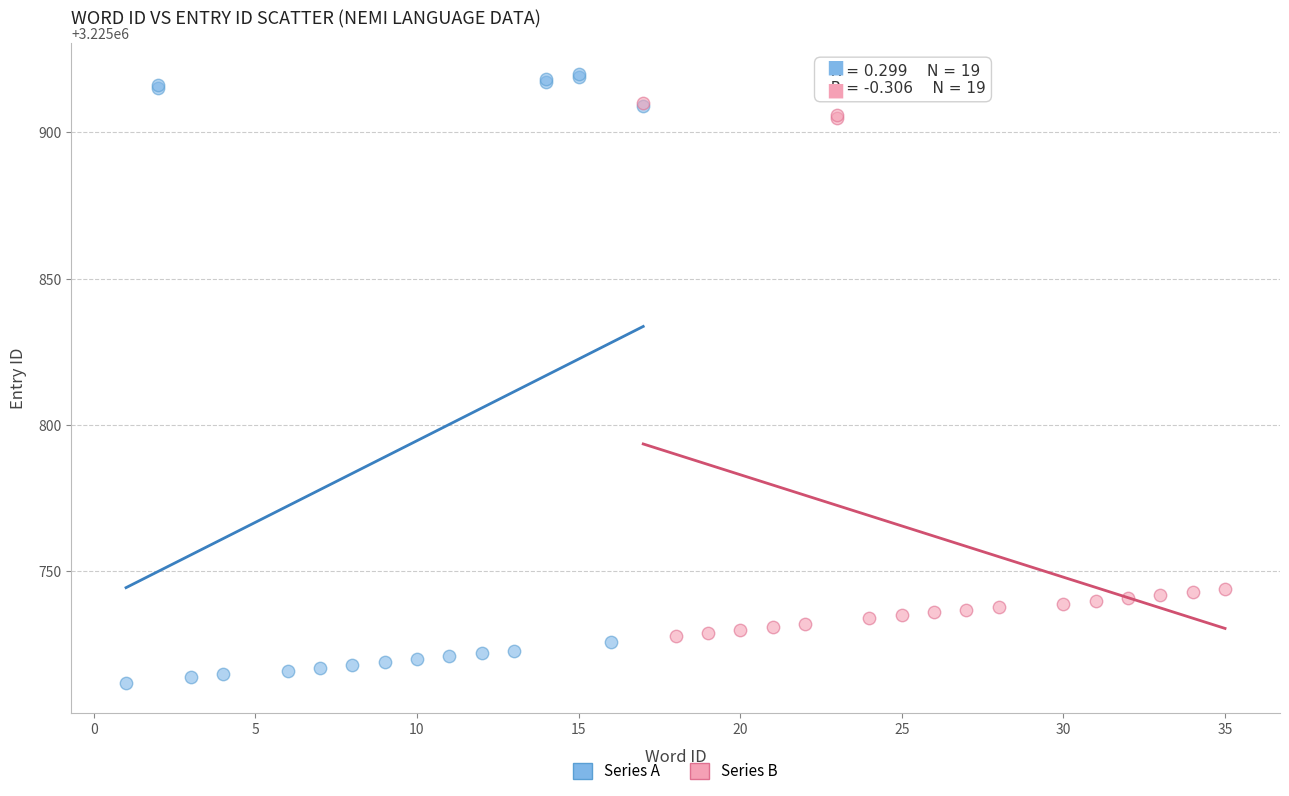

Which series contains the highest Y value?

Series A